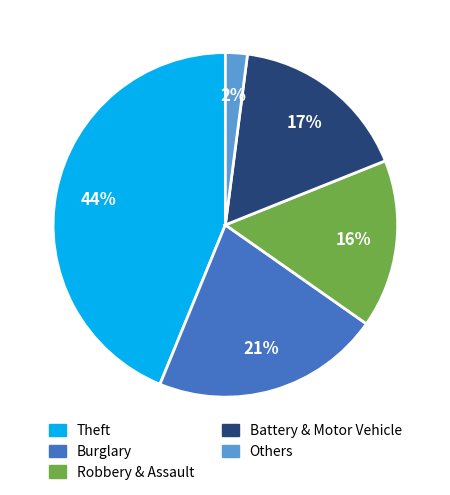

To the nearest percent, what is the average slice percentage?

20%